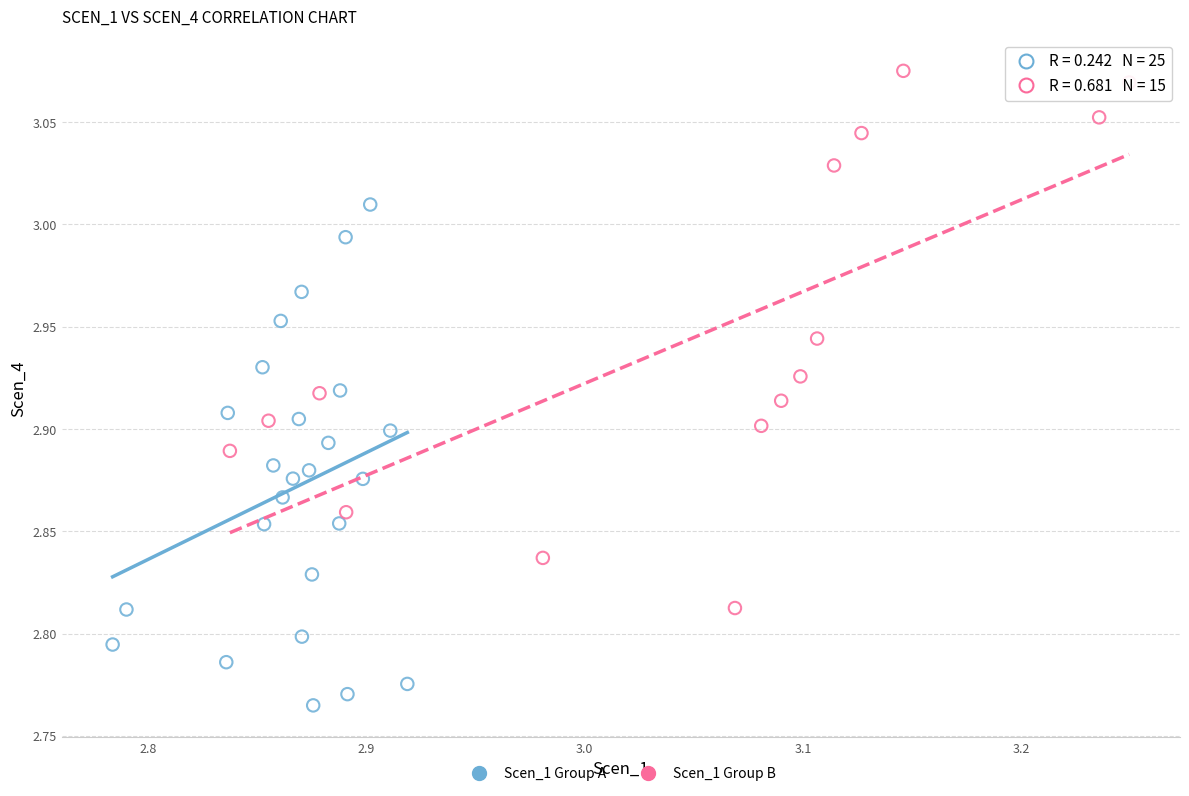

Which series contains the lowest Y value?

Scen_1 Group A